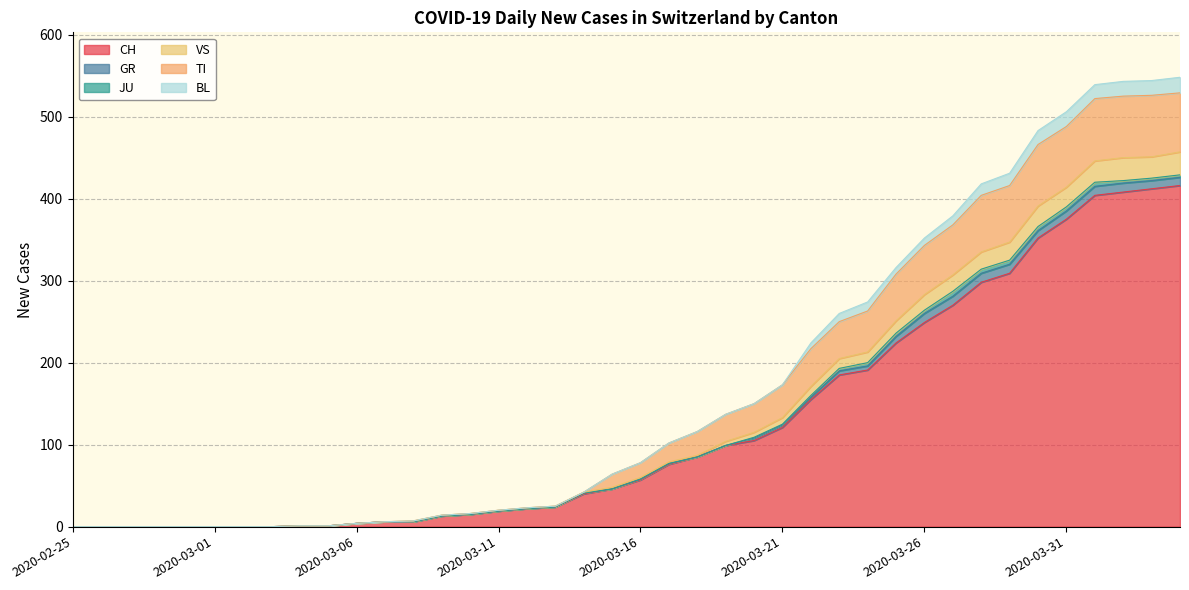

What is the highest value of the CH series?

416